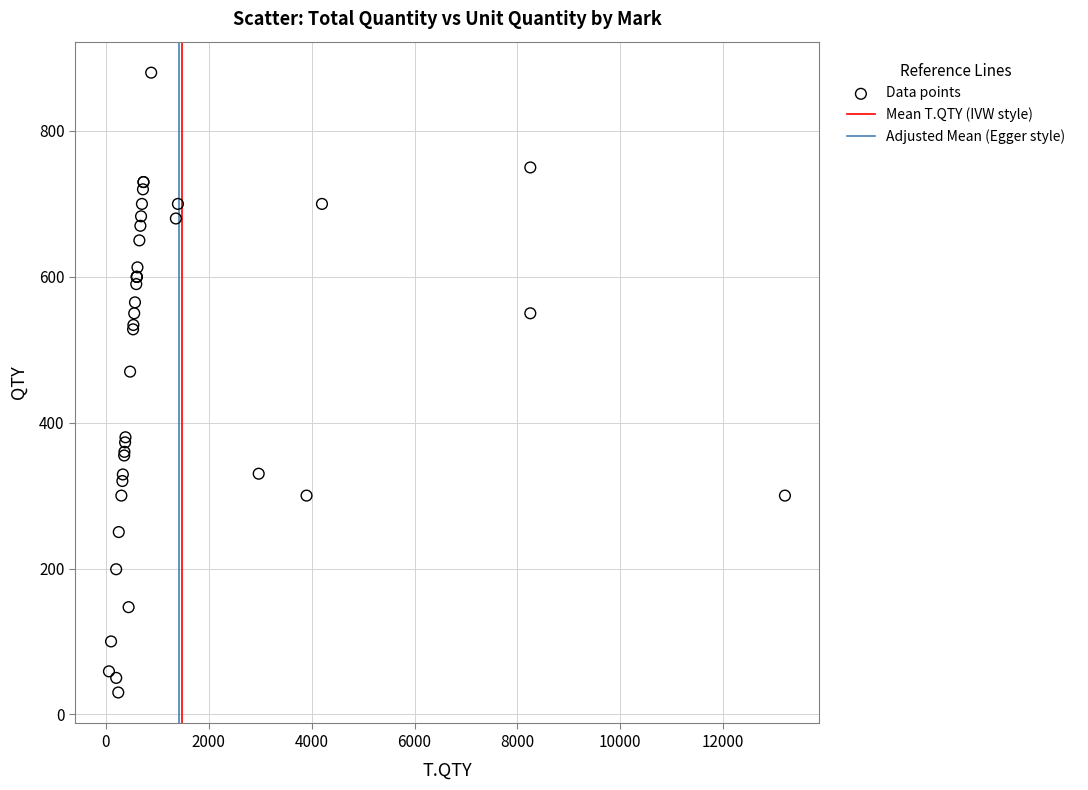

What Y value in the scatter plot is closest to 455?

470